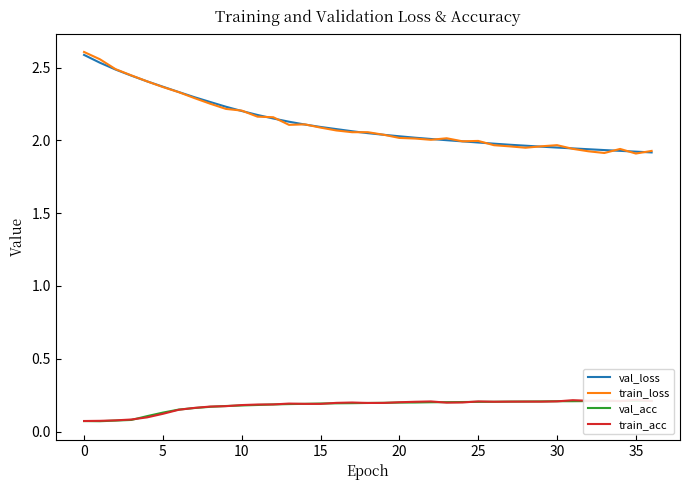

How many intersections are there between val_acc and train_acc?

15